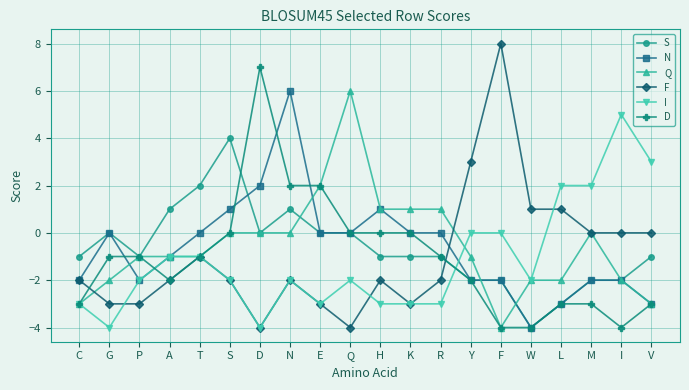

The N series shows -3 at P. True or false?

False